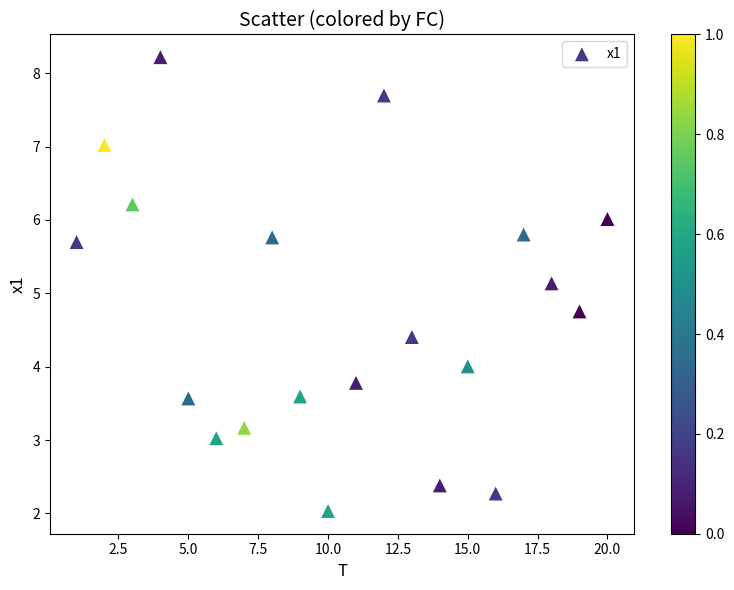

What is the range of X values (max minus min)?

19.0